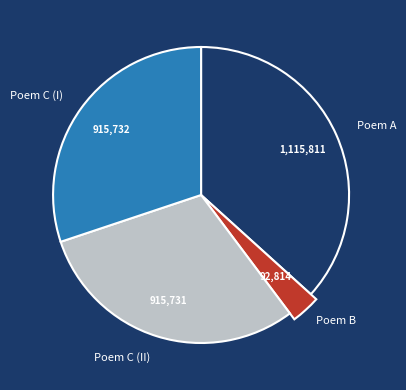

Does 梦亡友黄世永梦中犹喜谈佛既觉感念不已因和梦李白韵以记焉二首 其二 account for over 50% of the chart?

No